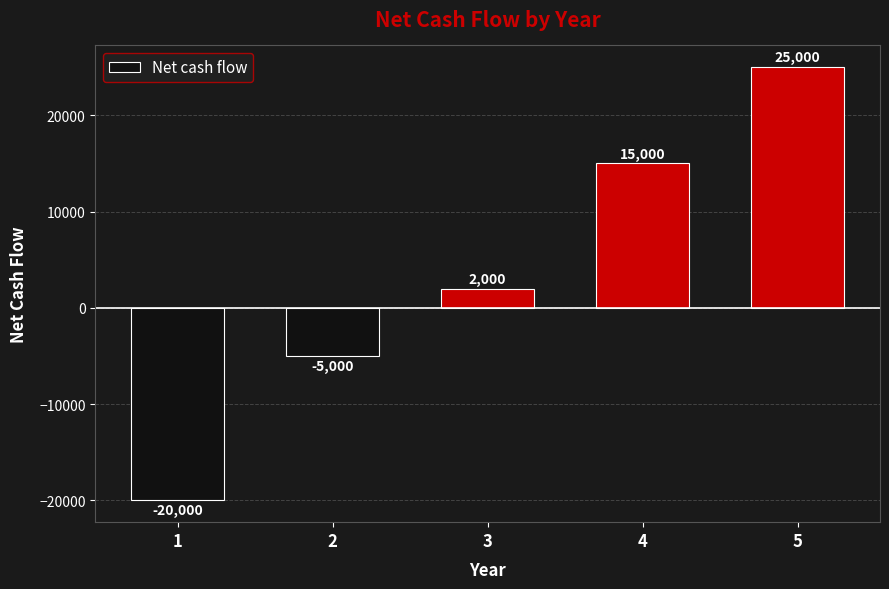

Does the chart contain stacked bars?

No